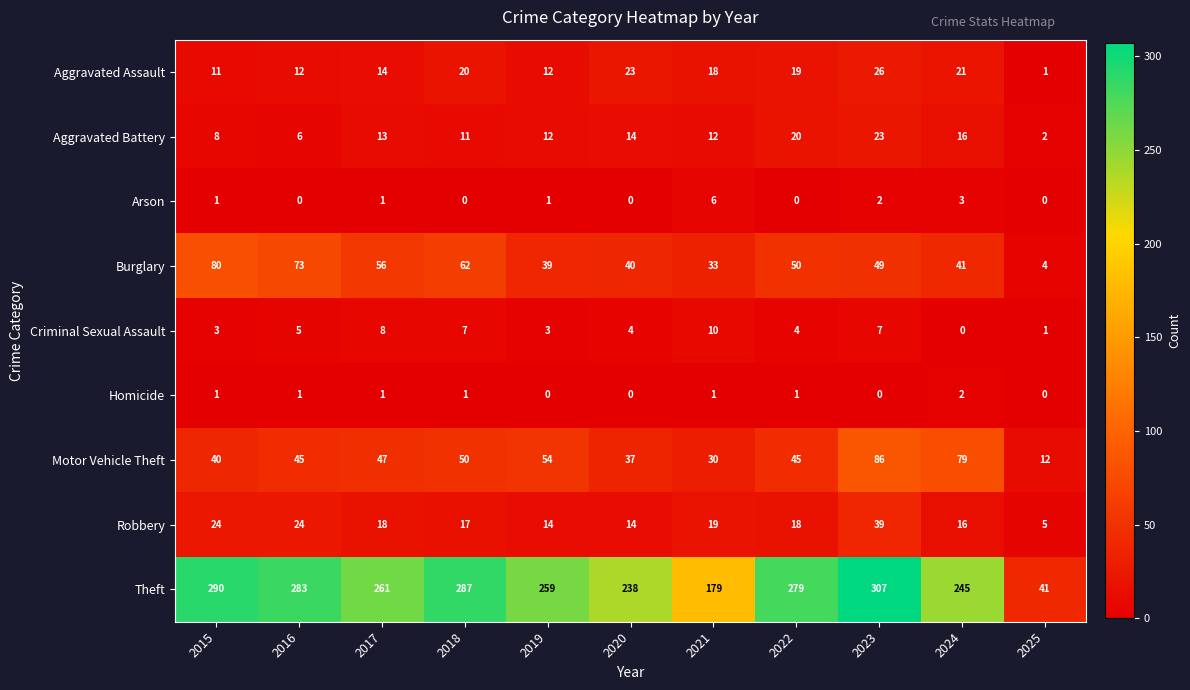

Which series has the largest total across all categories?

Theft